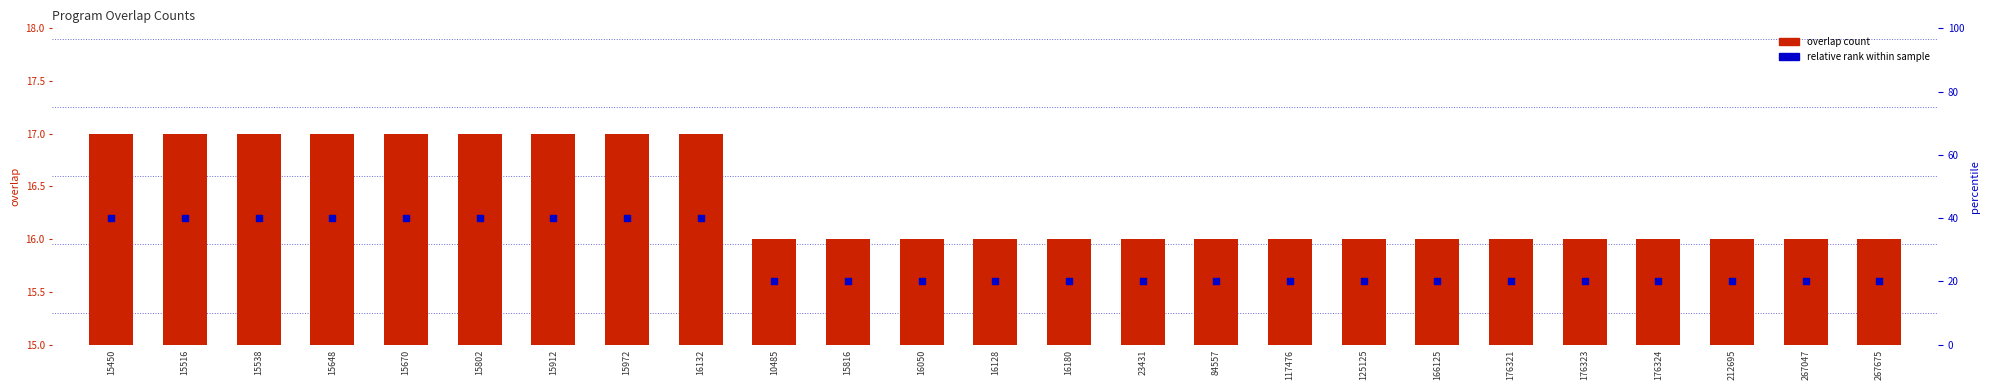

What are all the series names shown in the legend?

overlap count, relative rank within sample